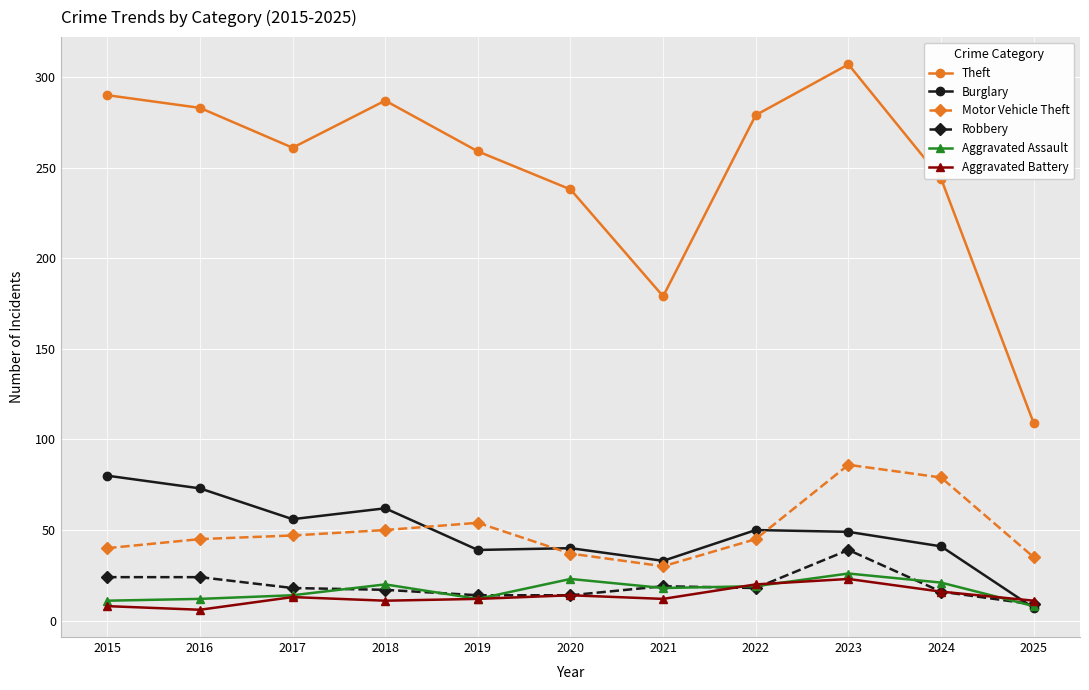

True or false: Aggravated Assault has more than 0 points higher than both neighbors.

True